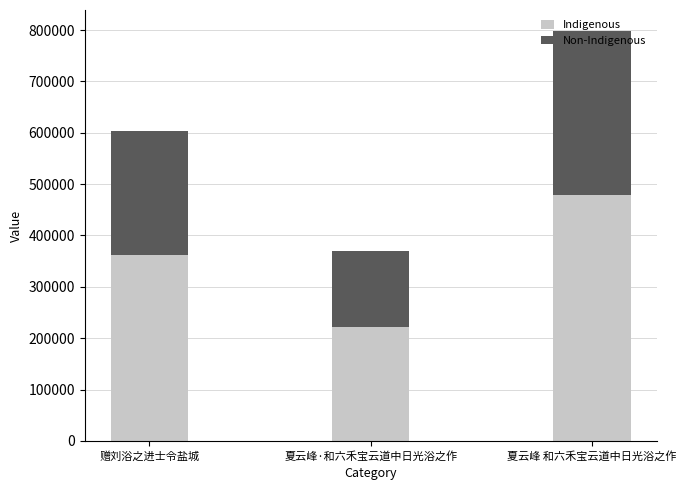

List the labels in order of Indigenous value, largest first.

夏云峰 和六禾宝云道中日光浴之作, 赠刘浴之进士令盐城, 夏云峰·和六禾宝云道中日光浴之作